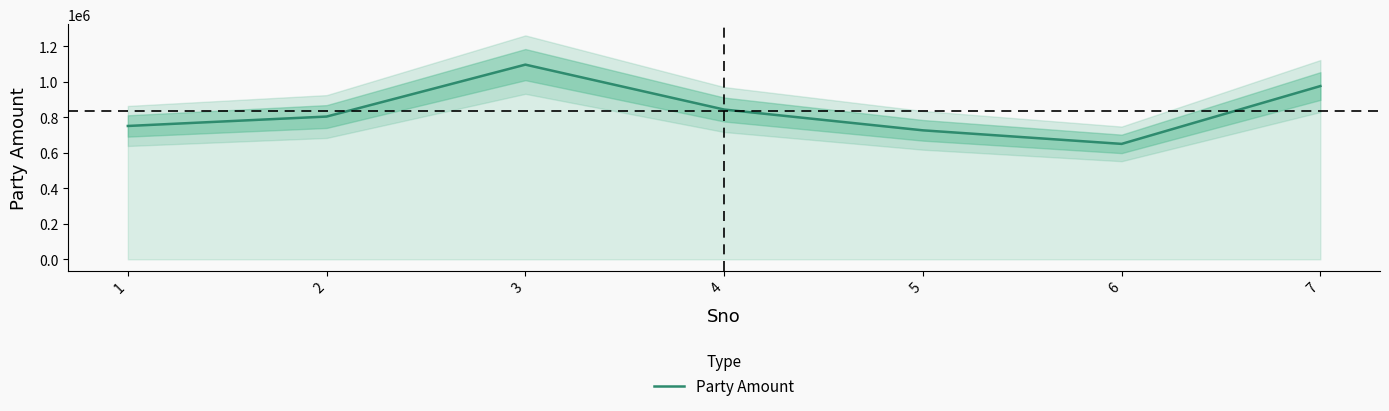

True or false: the data has more than 2 interior local peaks.

False